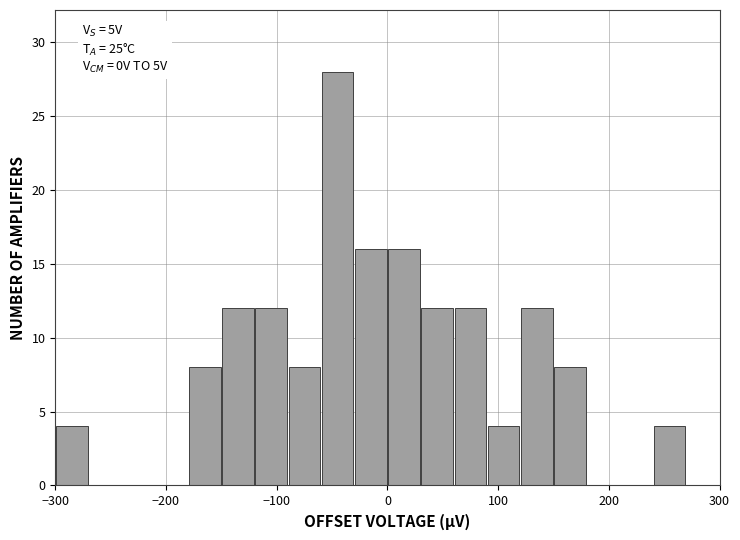

Around what value on the x-axis is the tallest bar? Give the approximate position of its centre, as read against the axis.

-40